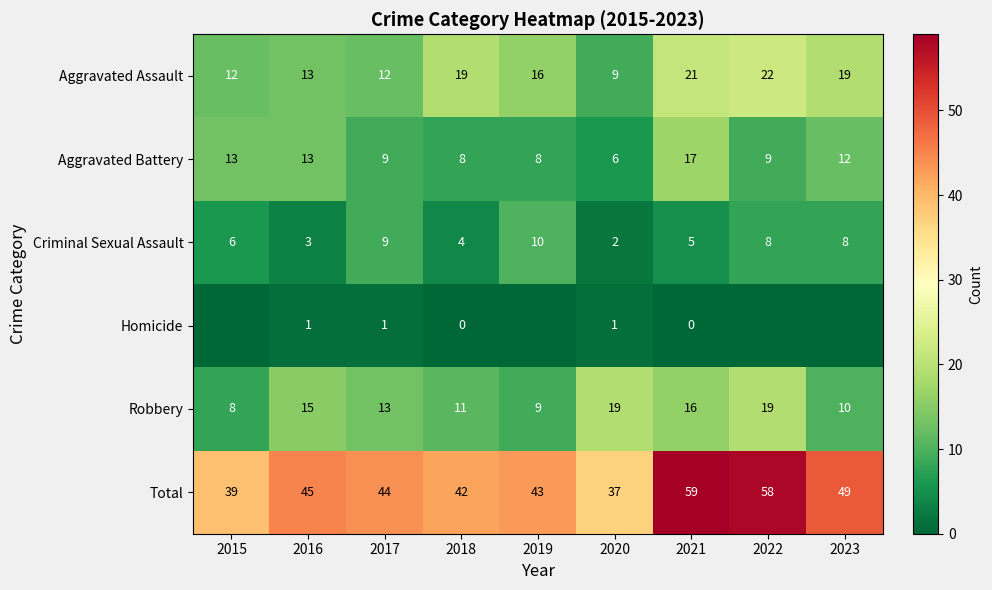

What is the total value across all series at 2017?

88